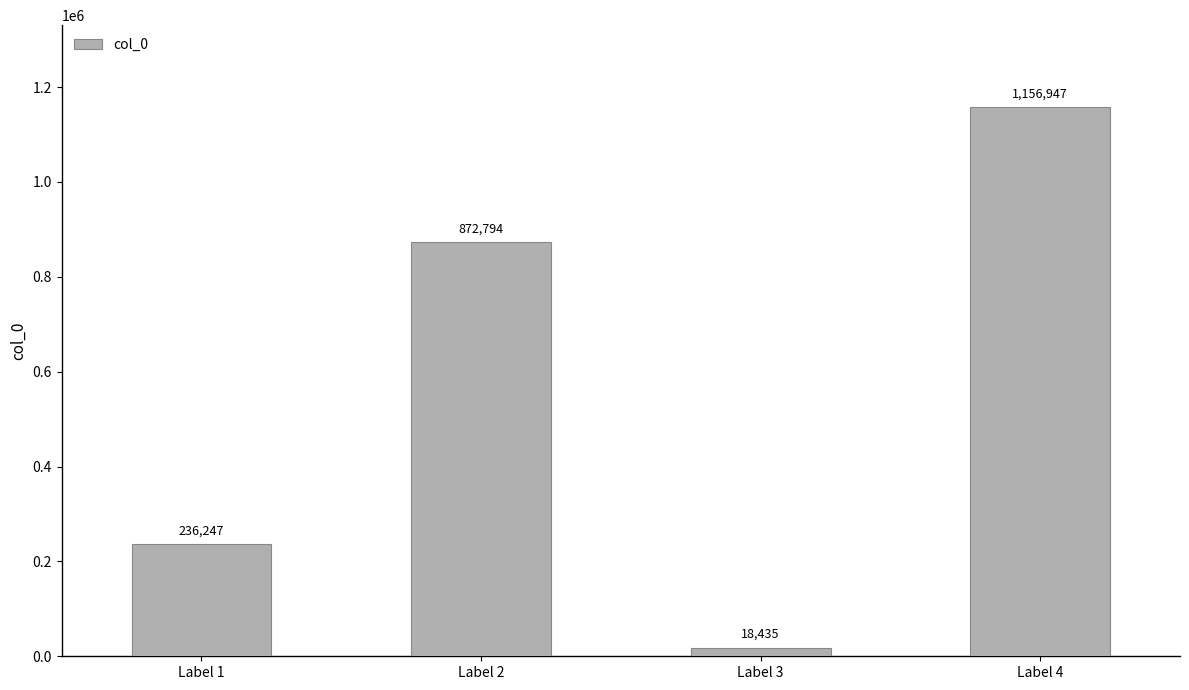

Reading left to right, what are all the values shown in this chart?

236247	872794	18435	1156947